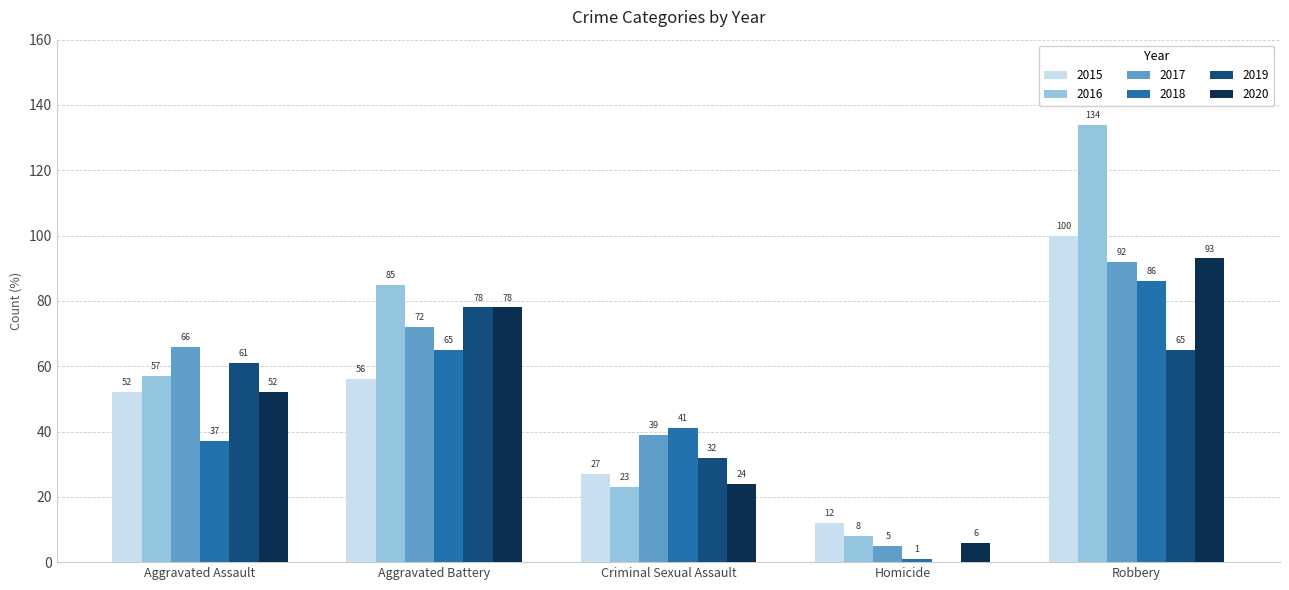

What is the total value across all series at Robbery?

570